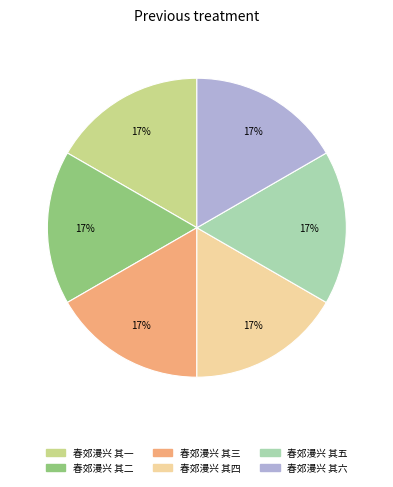

How many slices are in this pie chart?

6